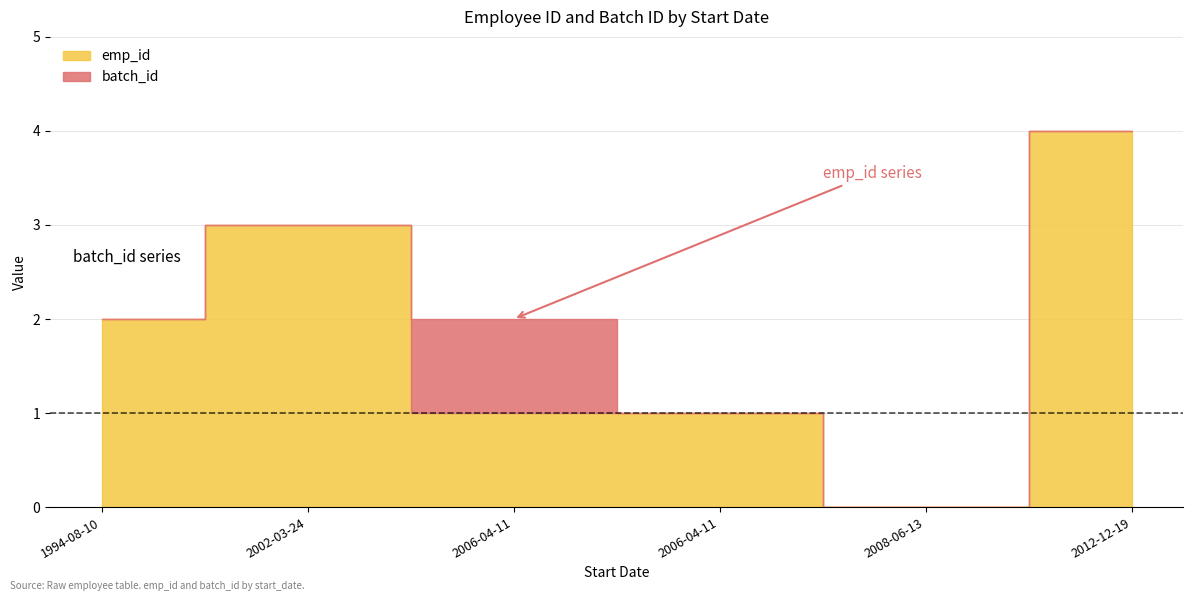

True or false: emp_id and batch_id cross at least once.

False